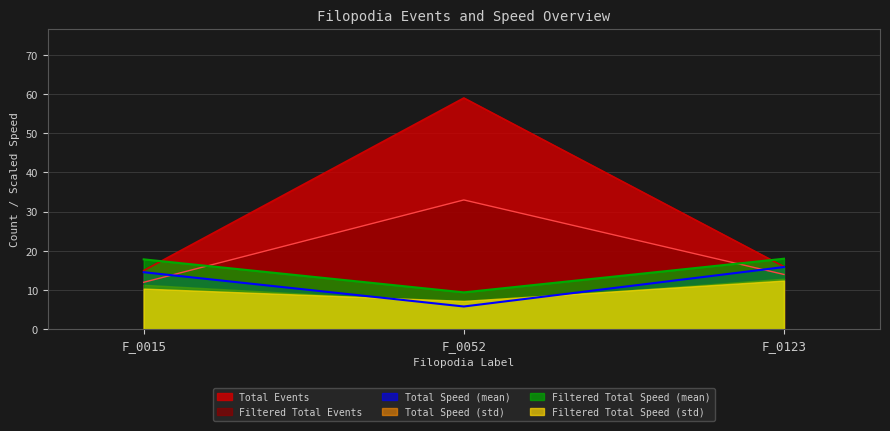

What are all the series names shown in the legend?

Total Events, Filtered Total Events, Total Speed (mean), Total Speed (std), Filtered Total Speed (mean), Filtered Total Speed (std)